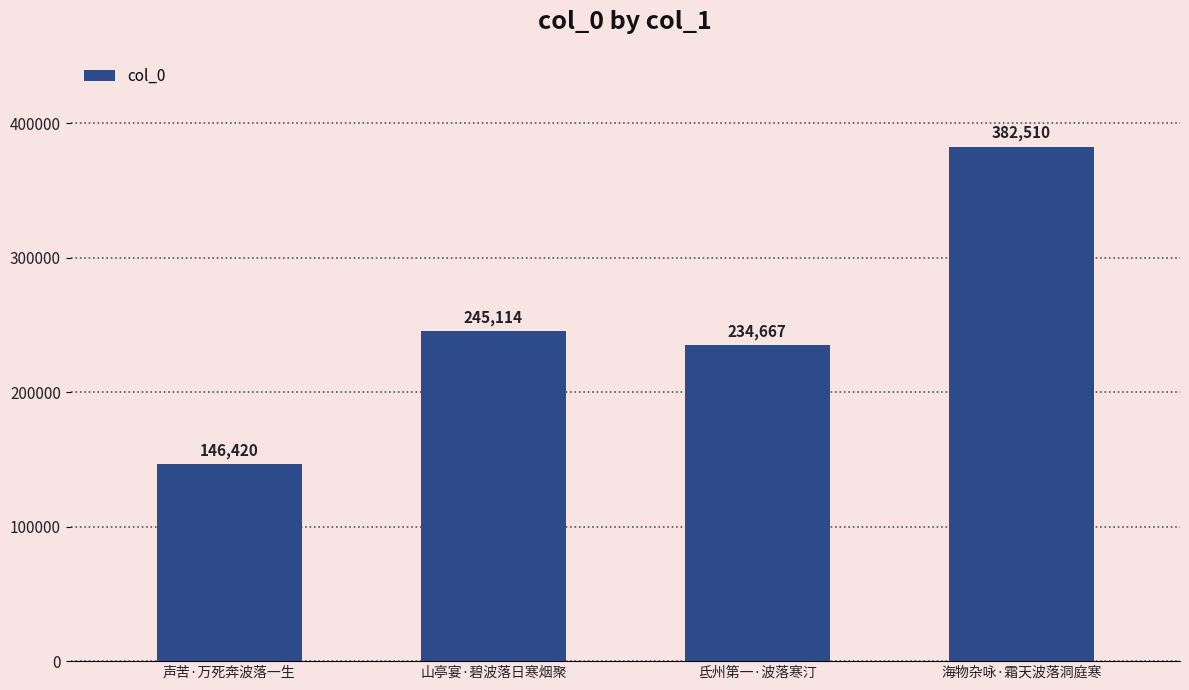

Reading left to right, extract all data points from this chart.

声苦·万死奔波落一生=146420	山亭宴·碧波落日寒烟聚=245114	氐州第一·波落寒汀=234667	海物杂咏·霜天波落洞庭寒=382510